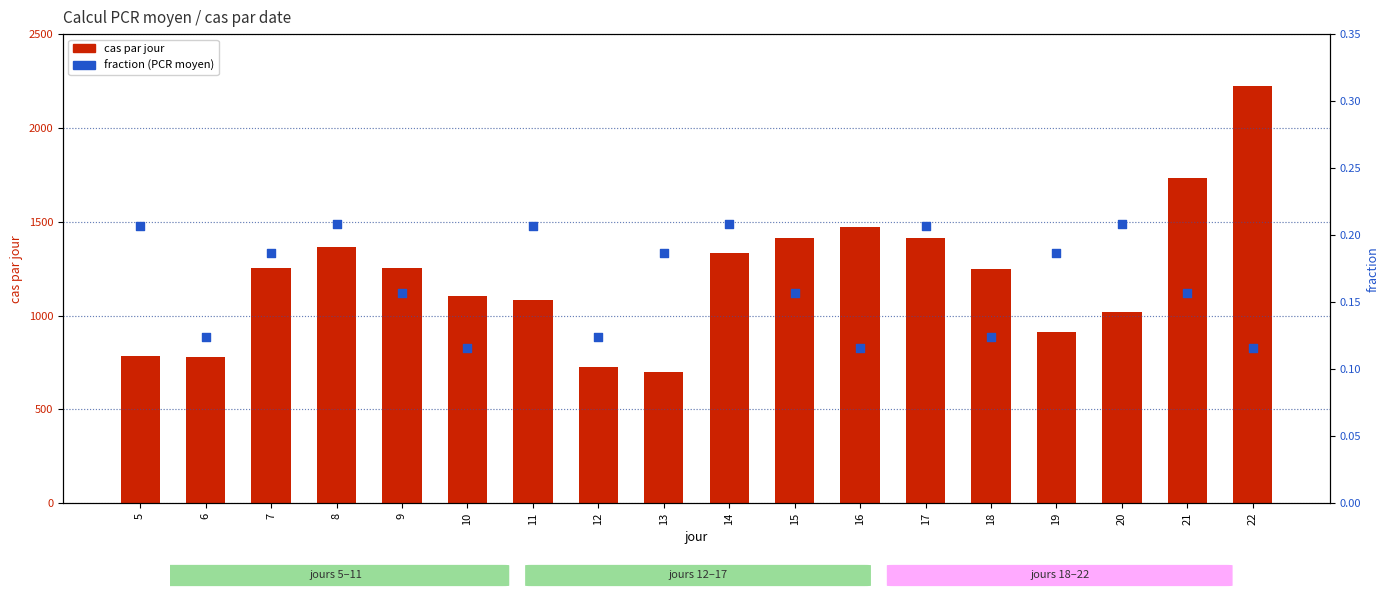

Is the value of cas par jour at 11 greater than the value of fraction (PCR moyen) at 5?

Yes